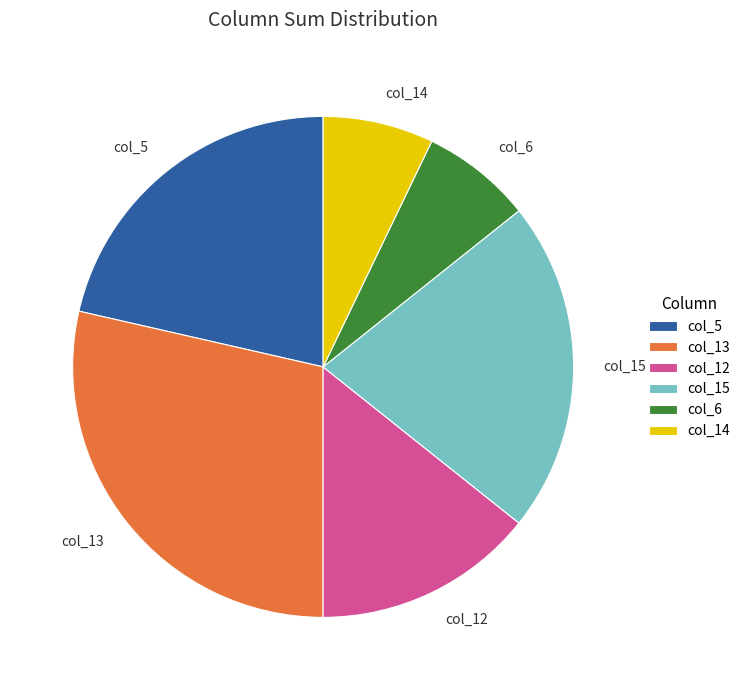

Which has a higher value, col_5 or col_12?

col_5